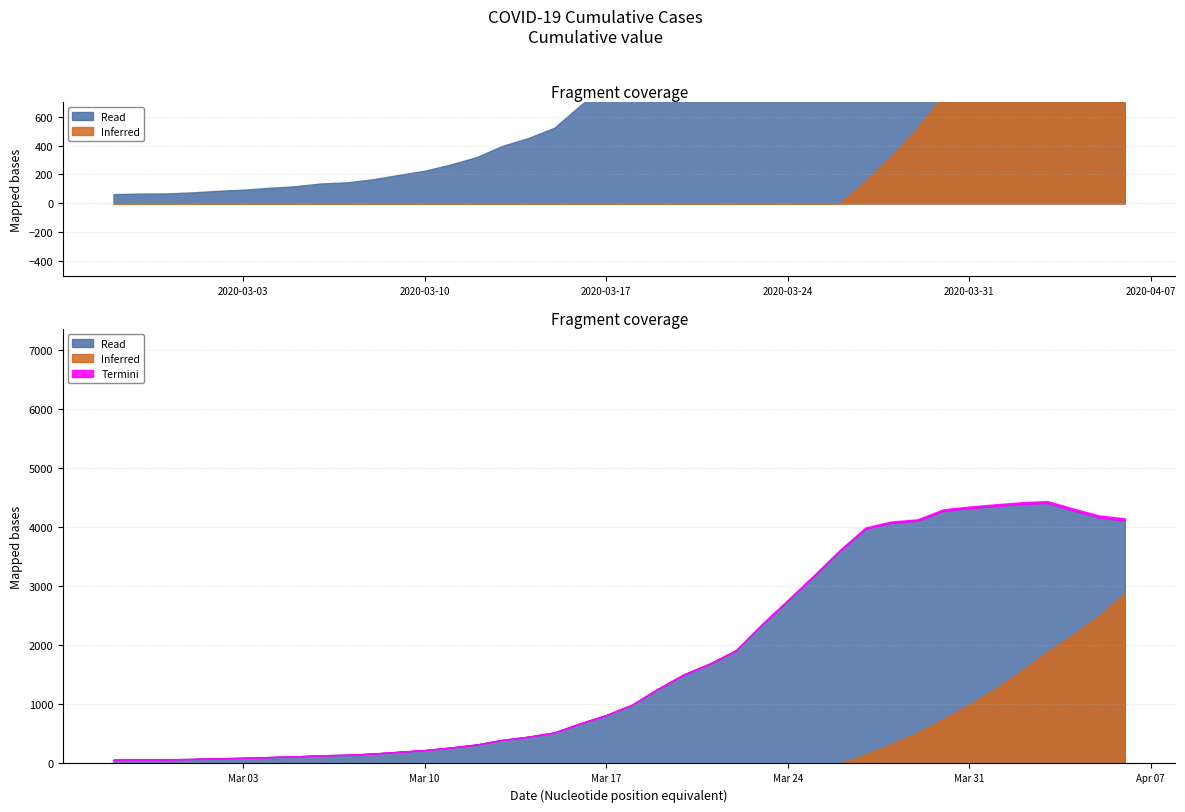

What is the change in value from 2020-02-27 to 2020-03-26?

+3525